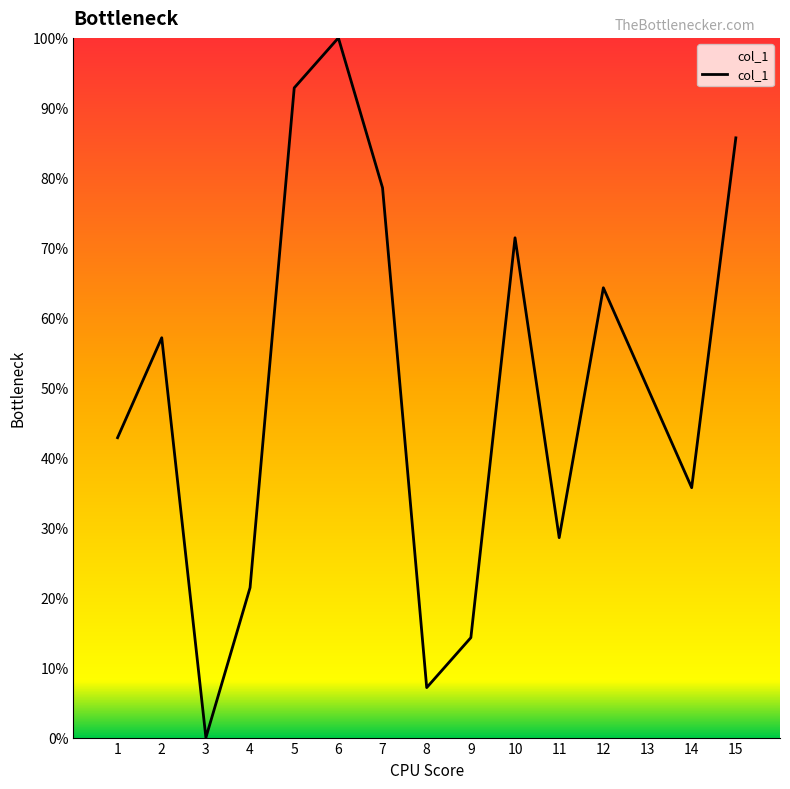

How many values are below 50?

7